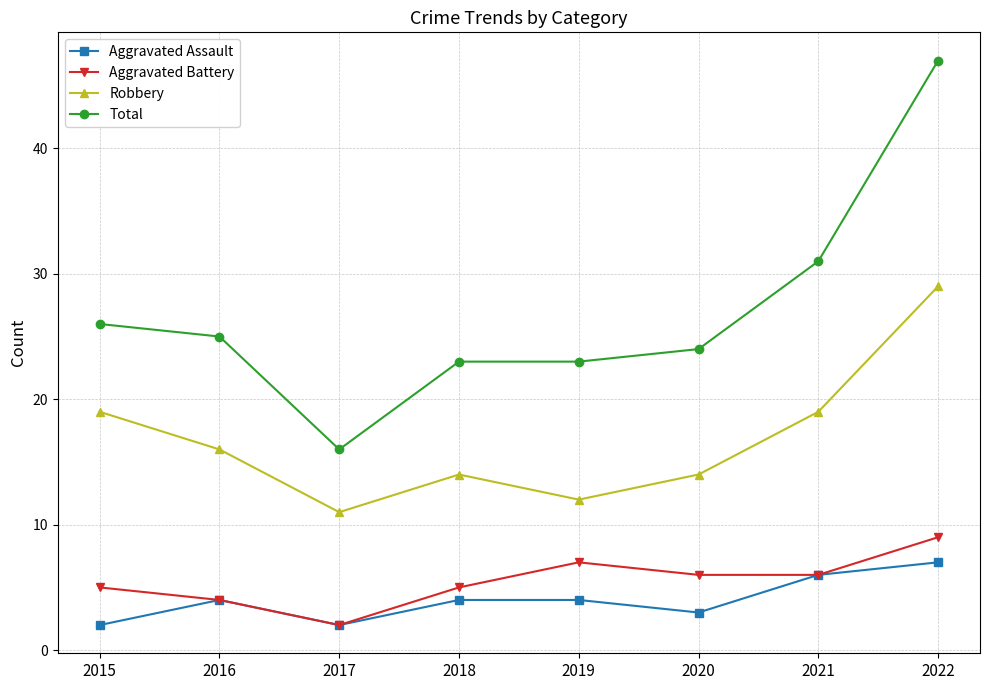

Where is the first local minimum for Total?

2017